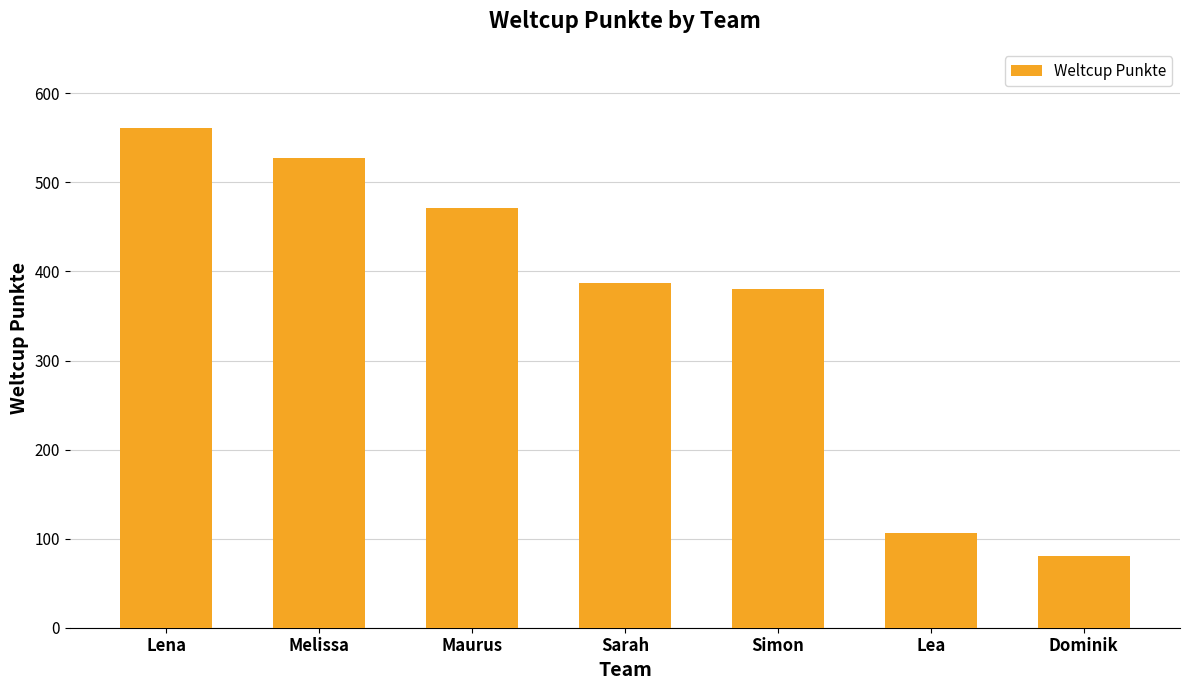

What is the value of the 1st bar from the left?

561